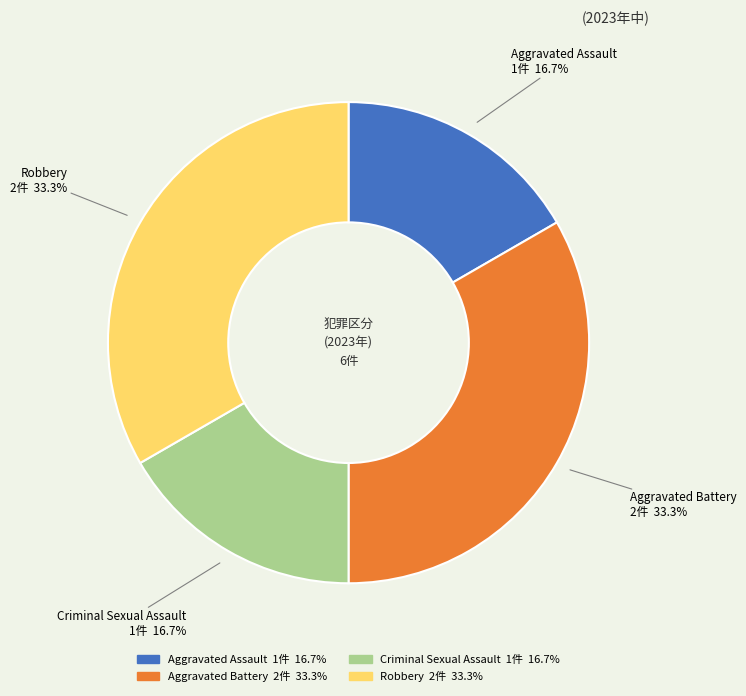

What percentage is NOT represented by Criminal Sexual Assault?

83.3%